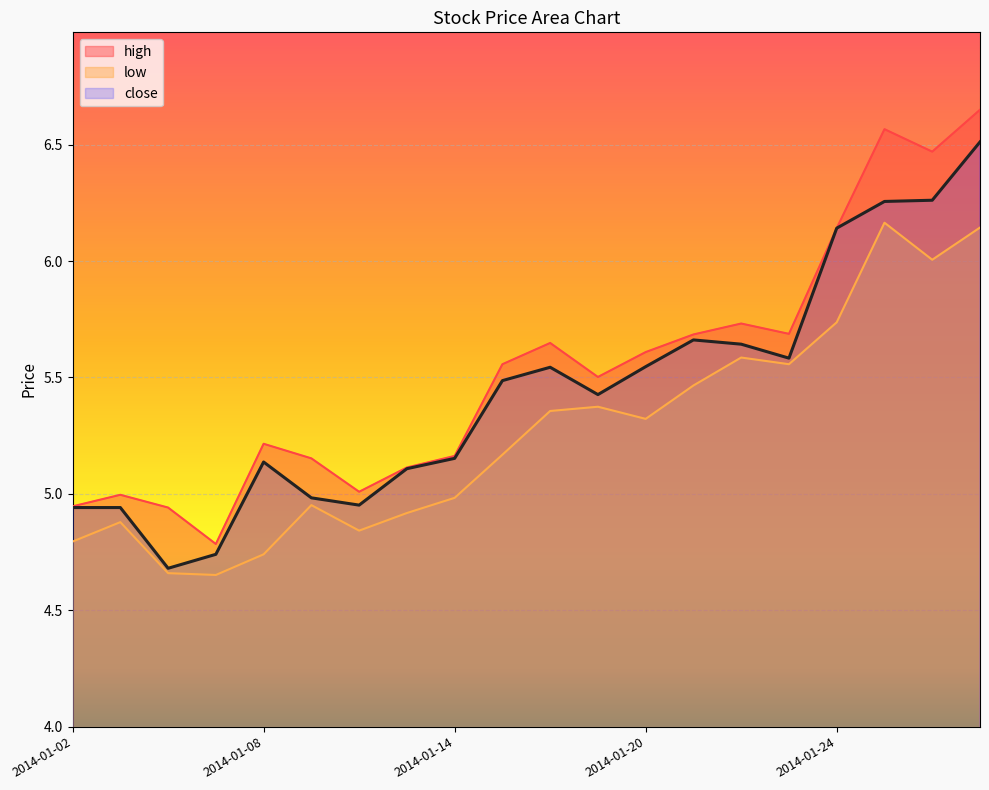

Reading left to right, extract all data points from this chart.

high: 2014-01-02=4.9	2014-01-03=5.0	2014-01-06=4.9	2014-01-07=4.8	2014-01-08=5.2	2014-01-09=5.2	2014-01-10=5.0	2014-01-13=5.1	2014-01-14=5.2	2014-01-15=5.6	2014-01-16=5.6	2014-01-17=5.5	2014-01-20=5.6	2014-01-21=5.7	2014-01-22=5.7	2014-01-23=5.7	2014-01-24=6.1	2014-01-27=6.6	2014-01-28=6.5	2014-01-29=6.6
low: 2014-01-02=4.8	2014-01-03=4.9	2014-01-06=4.7	2014-01-07=4.7	2014-01-08=4.7	2014-01-09=5.0	2014-01-10=4.8	2014-01-13=4.9	2014-01-14=5.0	2014-01-15=5.2	2014-01-16=5.4	2014-01-17=5.4	2014-01-20=5.3	2014-01-21=5.5	2014-01-22=5.6	2014-01-23=5.6	2014-01-24=5.7	2014-01-27=6.2	2014-01-28=6.0	2014-01-29=6.1
close: 2014-01-02=4.9	2014-01-03=4.9	2014-01-06=4.7	2014-01-07=4.7	2014-01-08=5.1	2014-01-09=5.0	2014-01-10=5.0	2014-01-13=5.1	2014-01-14=5.2	2014-01-15=5.5	2014-01-16=5.5	2014-01-17=5.4	2014-01-20=5.5	2014-01-21=5.7	2014-01-22=5.6	2014-01-23=5.6	2014-01-24=6.1	2014-01-27=6.3	2014-01-28=6.3	2014-01-29=6.5